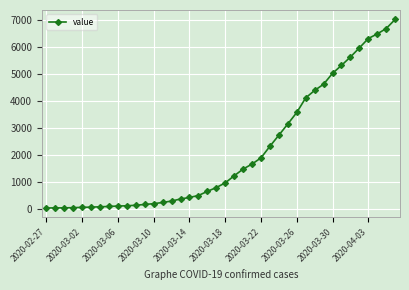

What is the average value?

2131